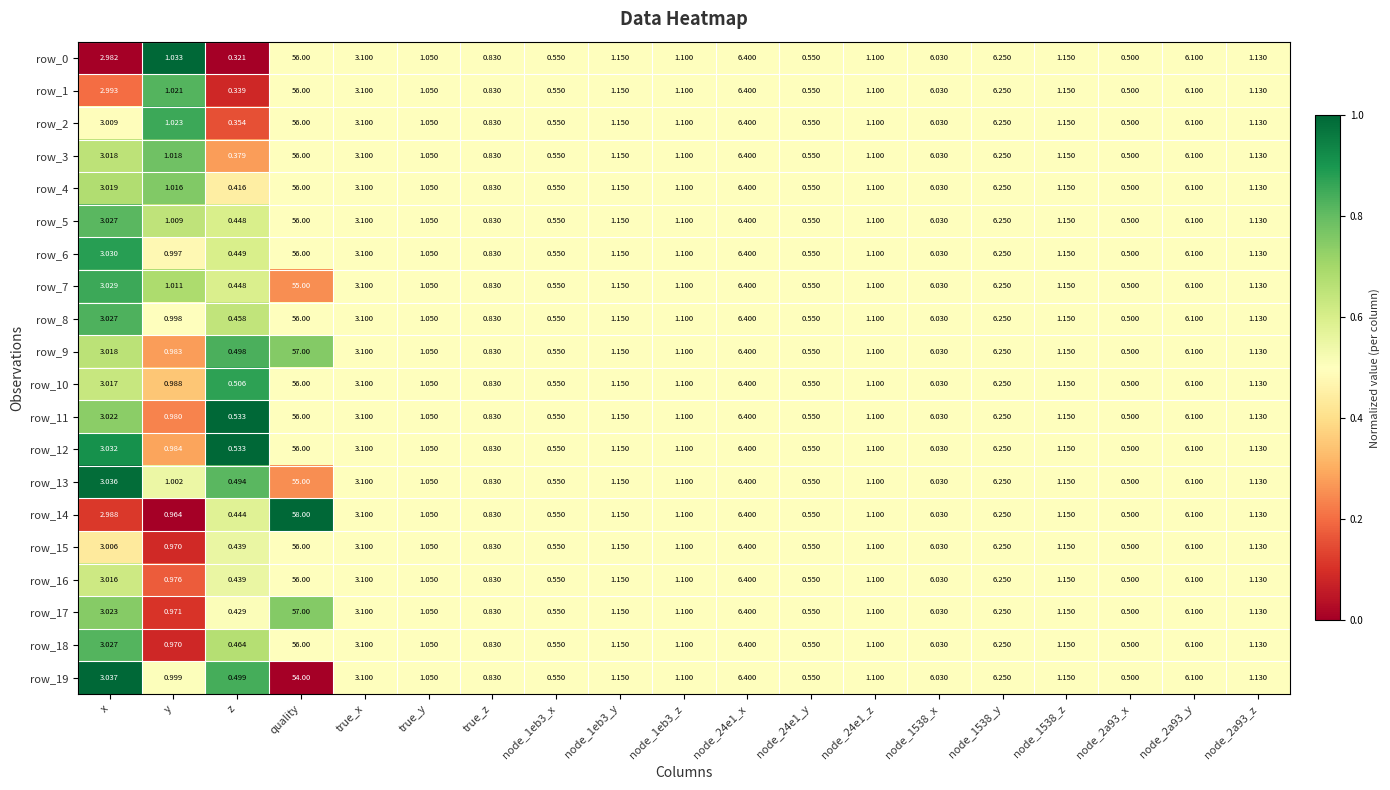

At which category is the sum across all series the highest?

quality